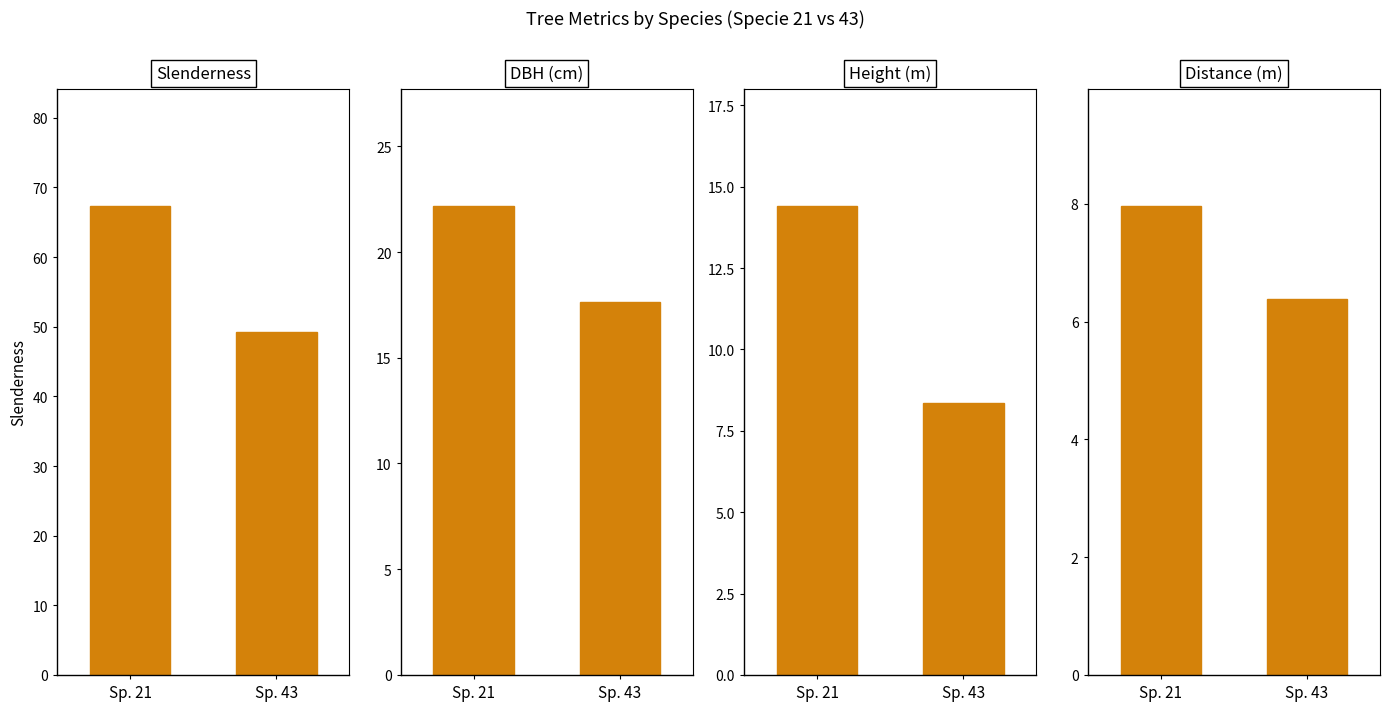

Which has a higher value, Sp. 21 or Sp. 43?

Sp. 21